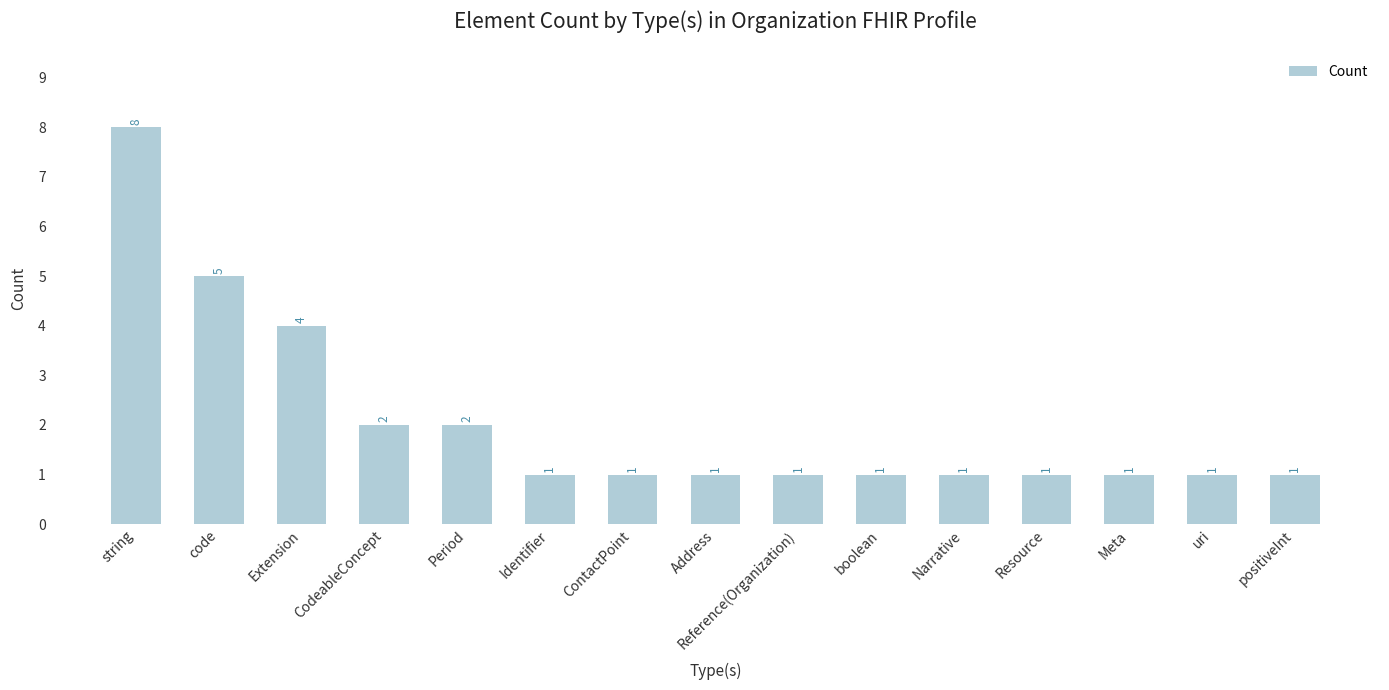

What position from the right is Extension?

13